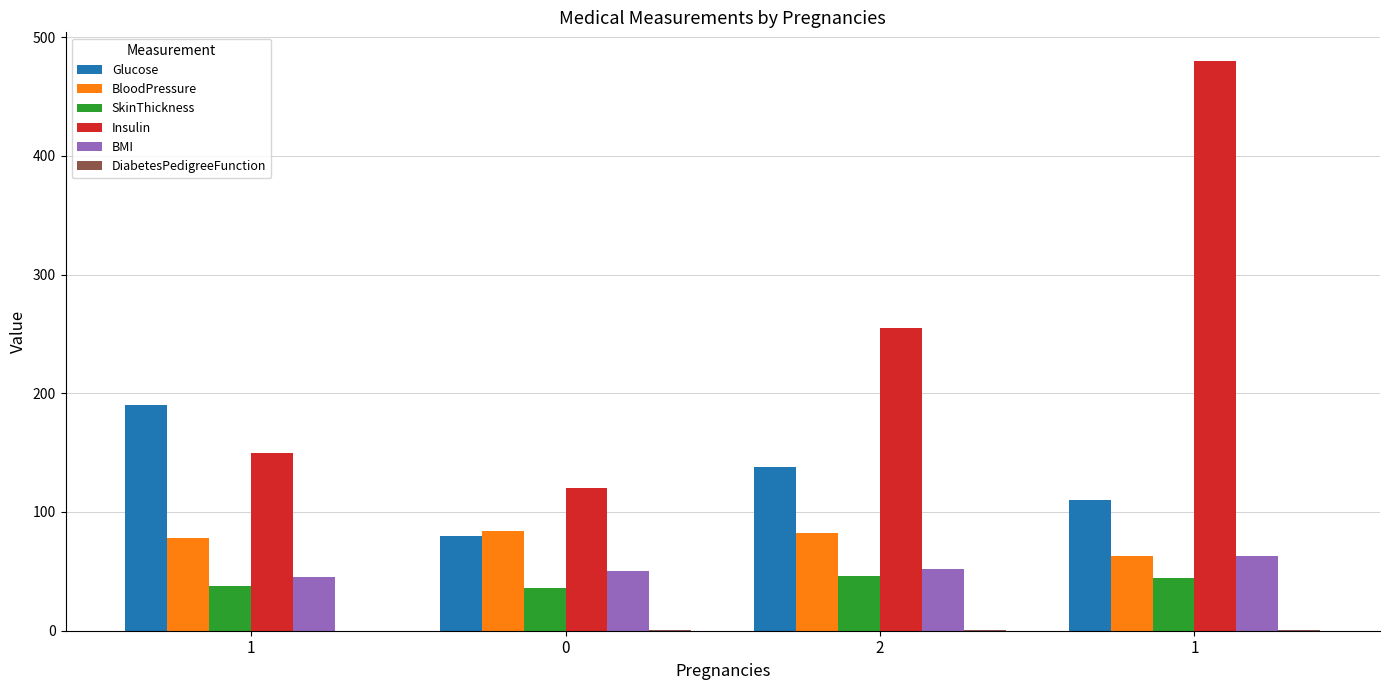

Which series has the widest spread of values?

Insulin